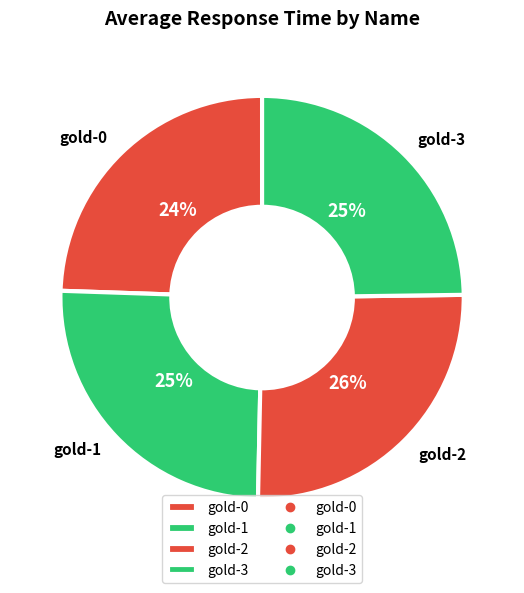

Is it true that gold-1 is 25% of the pie?

True